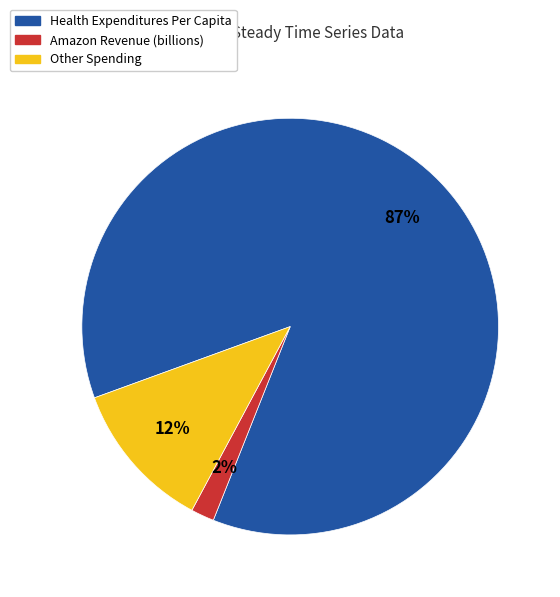

Is there any slice that represents more than half of the pie?

Yes